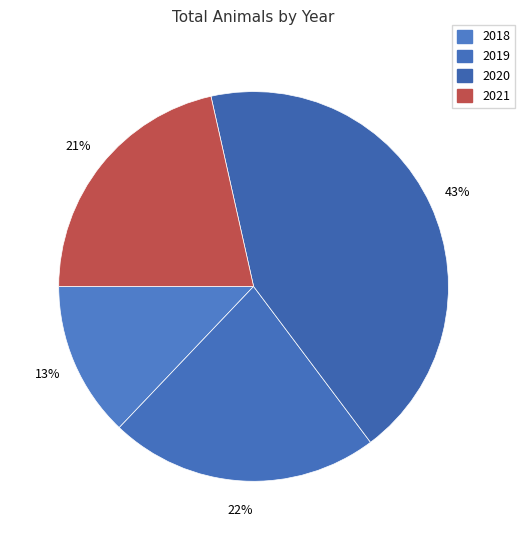

How many segments does this pie chart have?

4